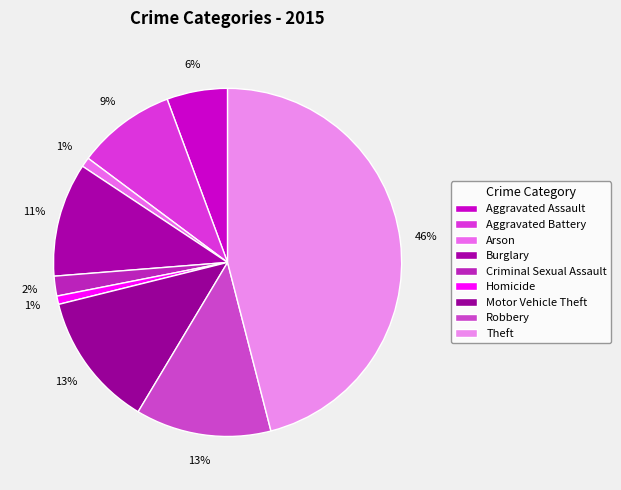

Is it true that Criminal Sexual Assault is 2% of the pie?

True